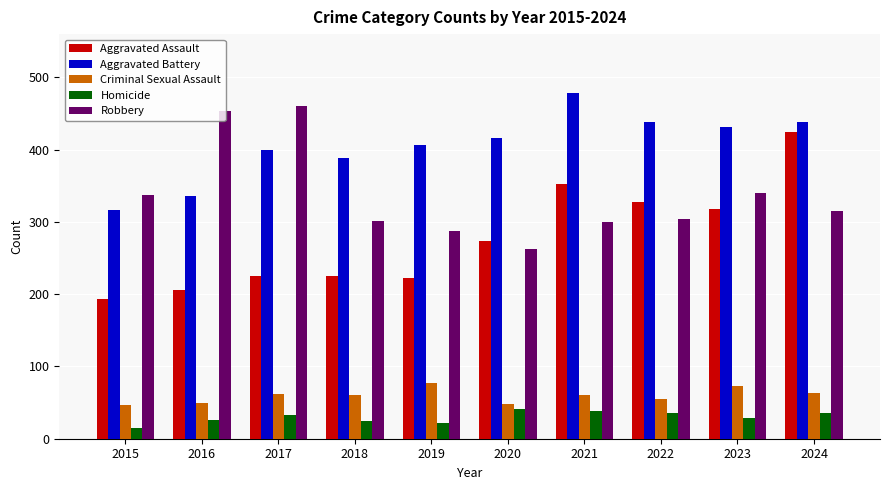

Are the bars grouped side by side (vs. stacked)?

Yes